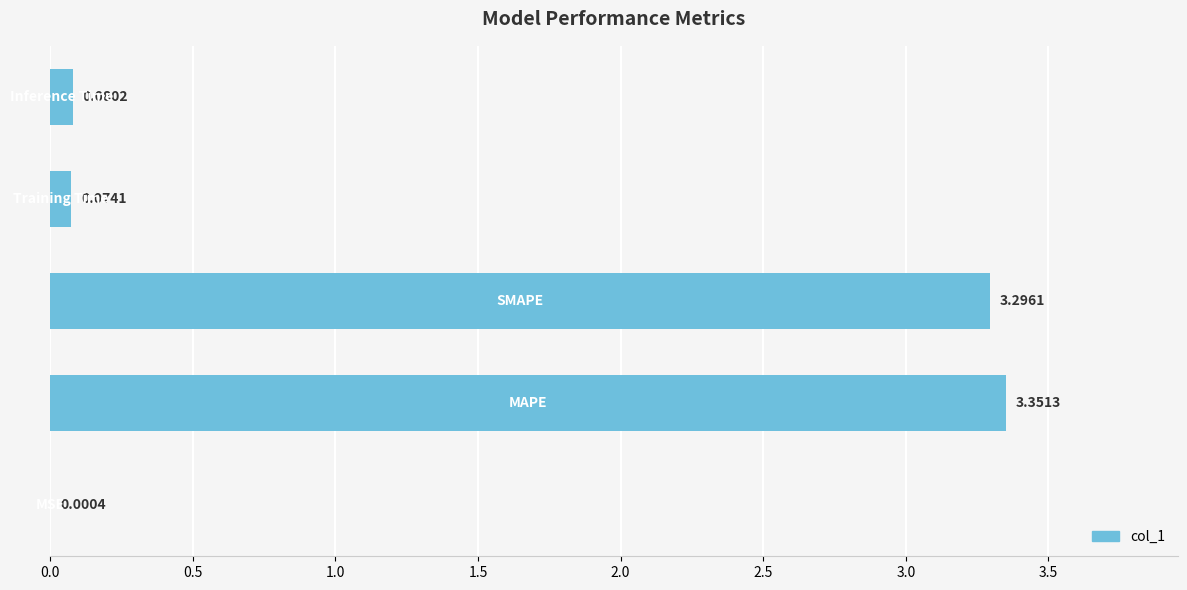

What is the sum of all values?

6.8